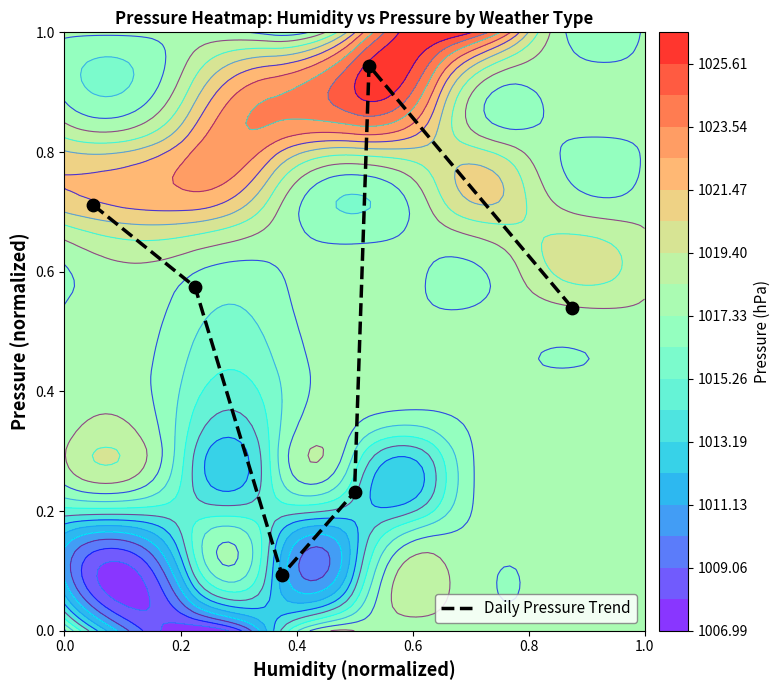

Reading right to left, transcribe all the data shown in this chart.

0.5	0.9	0.2	0.1	0.6	0.7